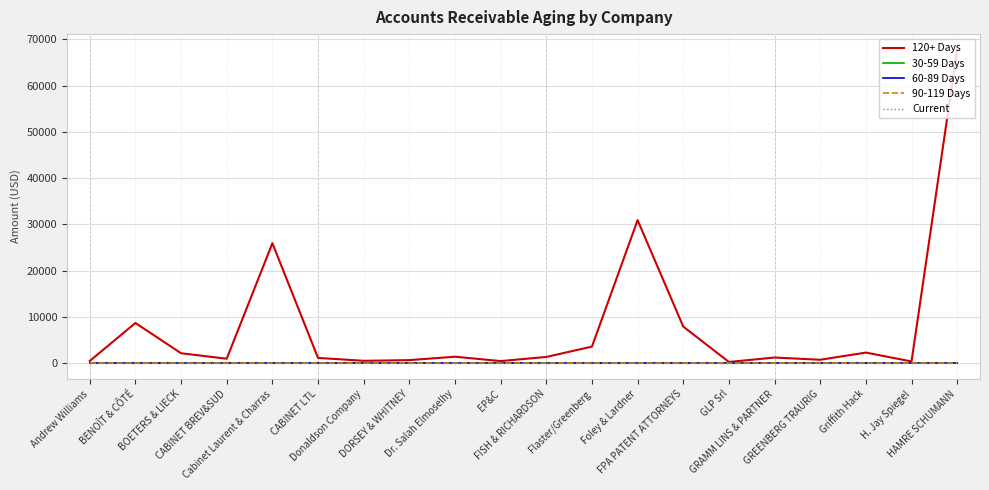

True or false: 30-59 Days and Current intersect in this chart.

False